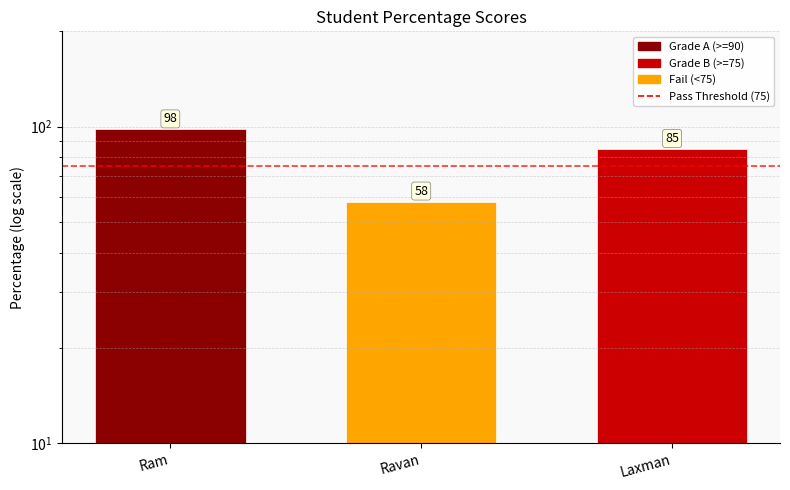

What is the sum of the values at Ram and Laxman?

183